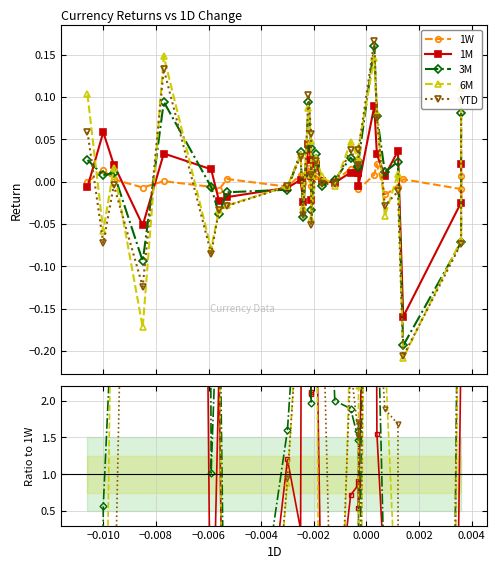

True or false: 6M and 3M intersect in this chart.

True